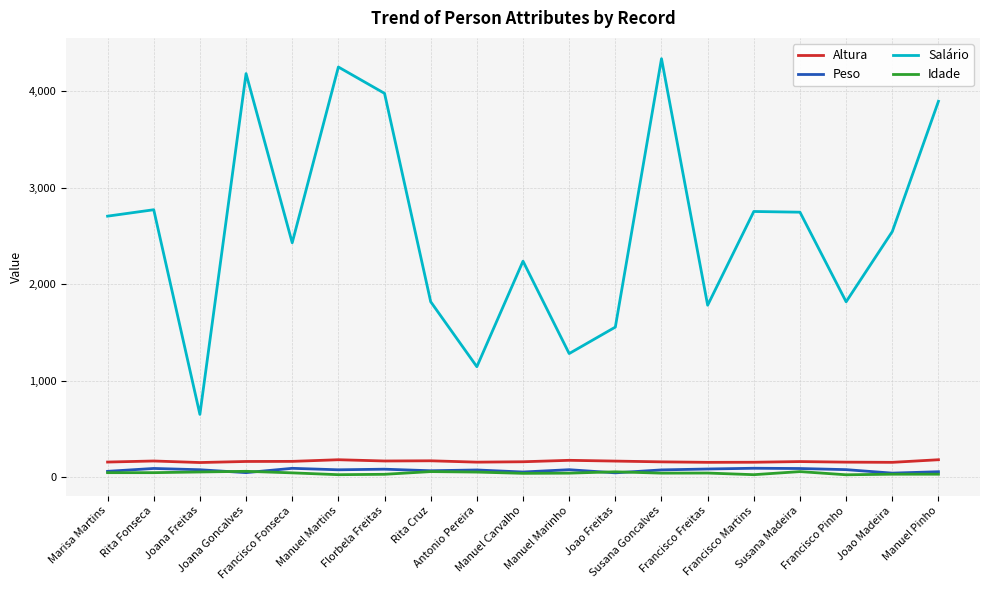

What is the lowest value of the Salário series?

649.1